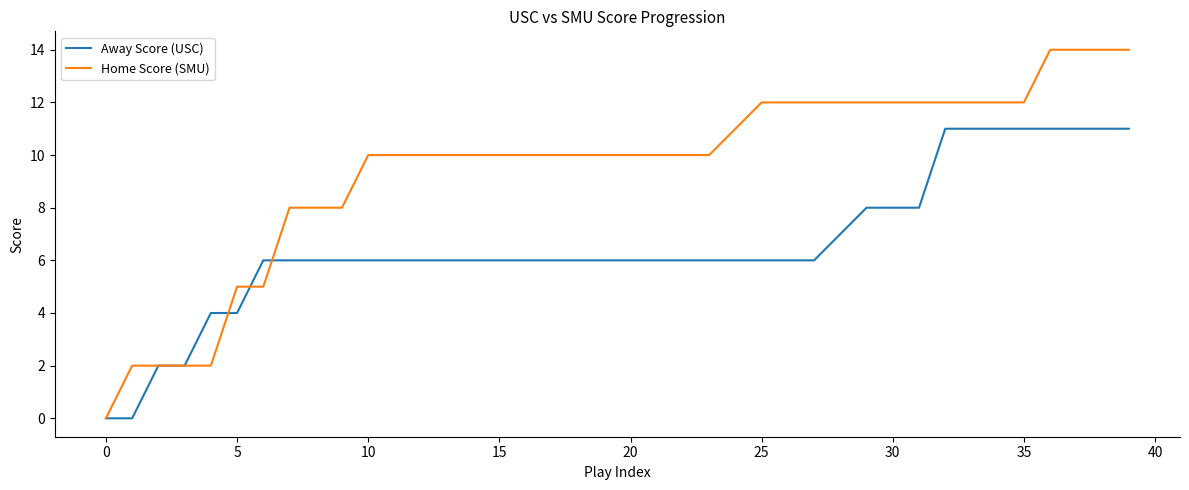

Rank the series by their average value, from lowest to highest.

Away Score (USC), Home Score (SMU)